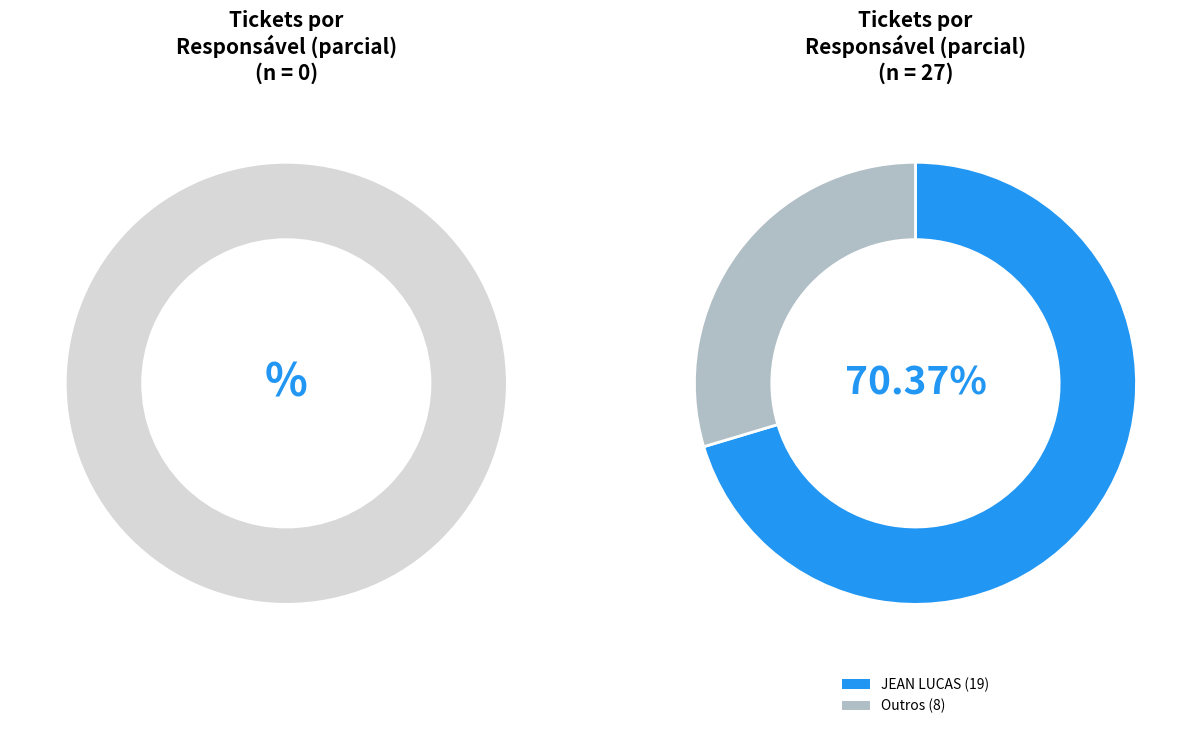

To the nearest percent, what percentage of the pie is 2?

70%